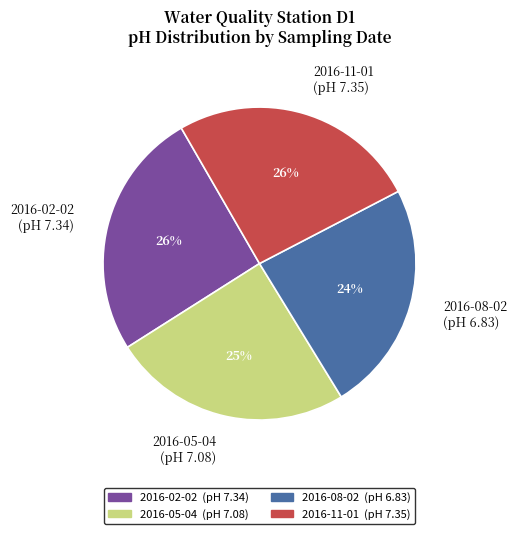

True or false: 2016-08-02 accounts for 24% of the total.

True